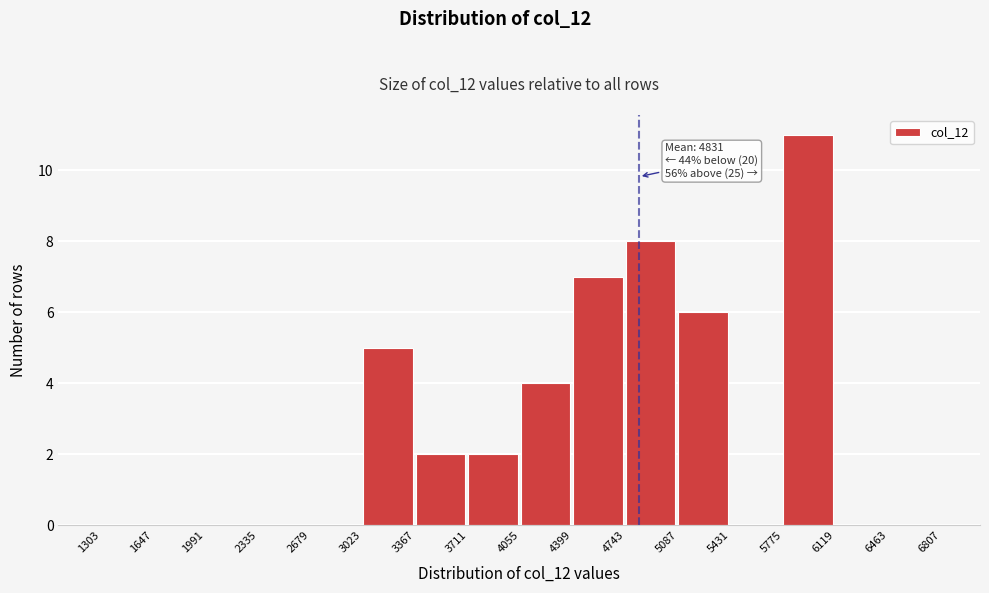

Over which range of the x-axis is the bar tallest?

5775 to 6119